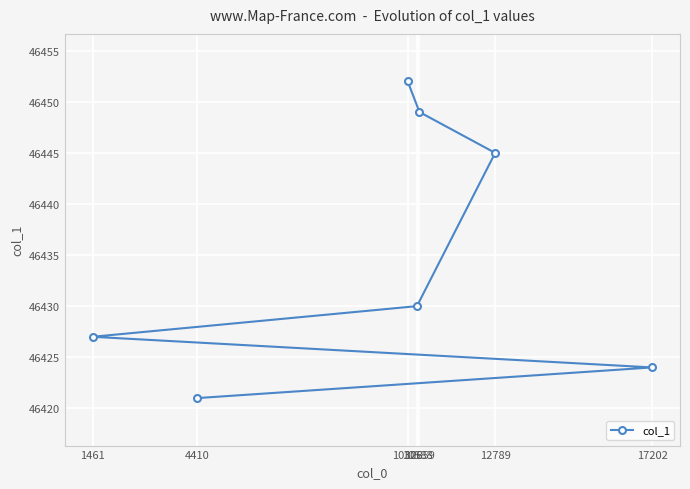

Where is the data nearest to the value 46436?

10588